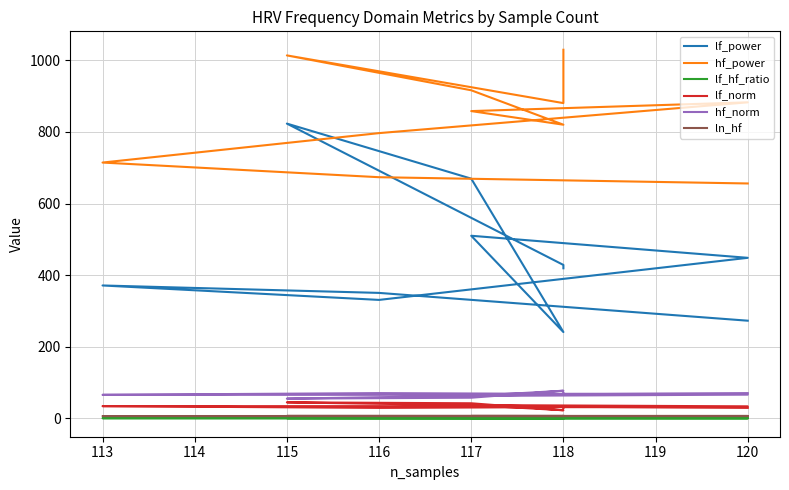

How many data points does each series have?

11